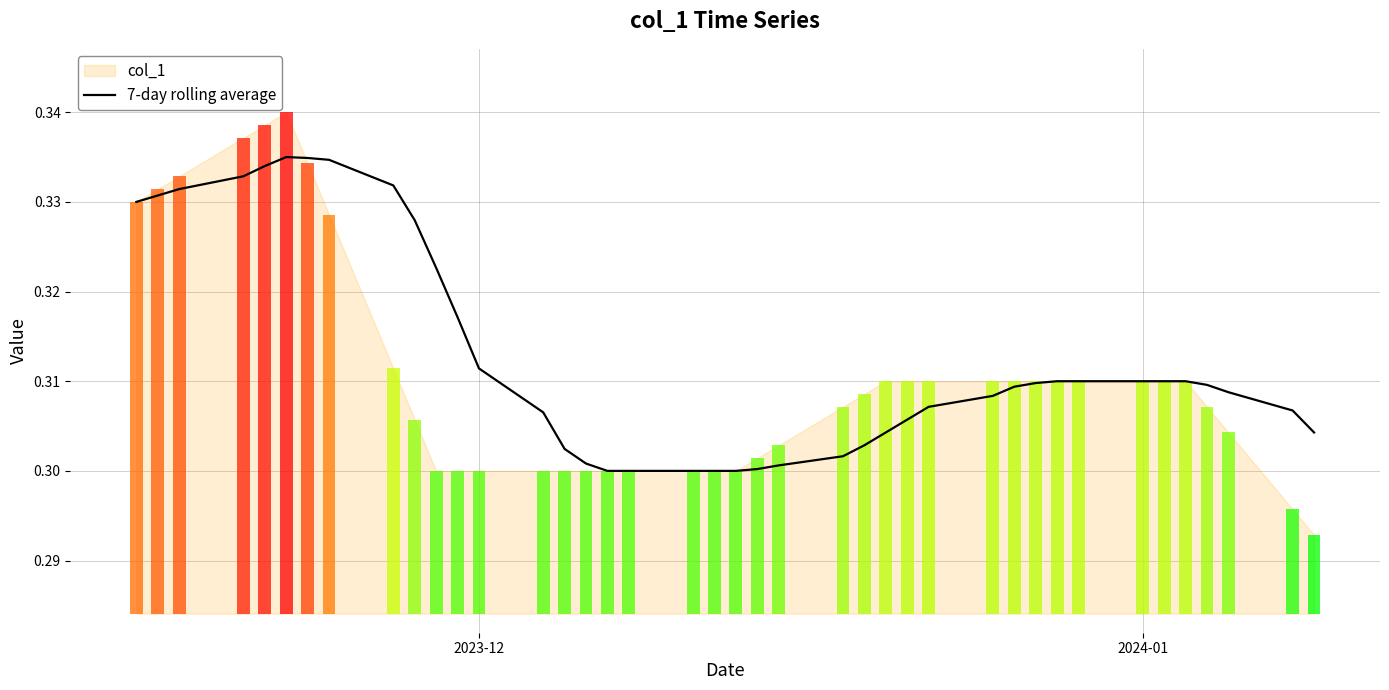

The chart shows a value of 0.5 at 10. True or false?

False